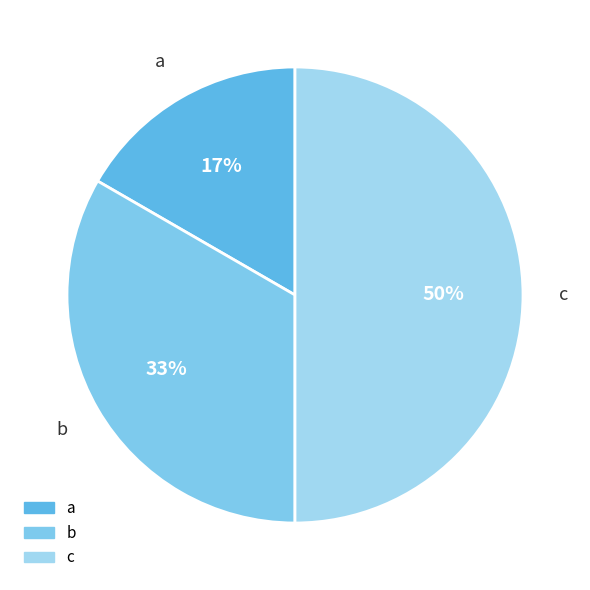

How many slices are in this pie chart?

3